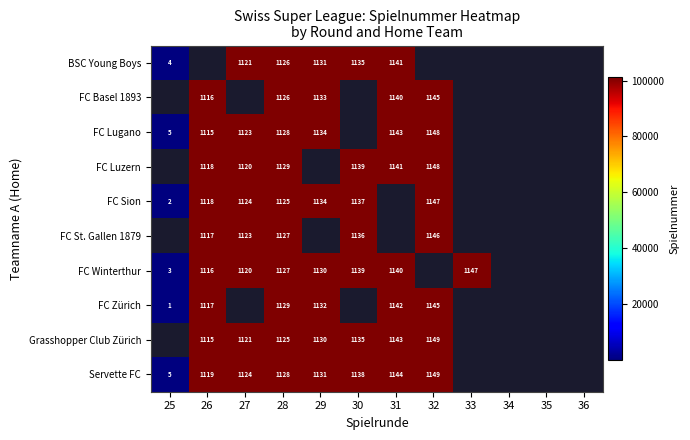

The FC Basel 1893 series shows 1126 at 28. True or false?

True